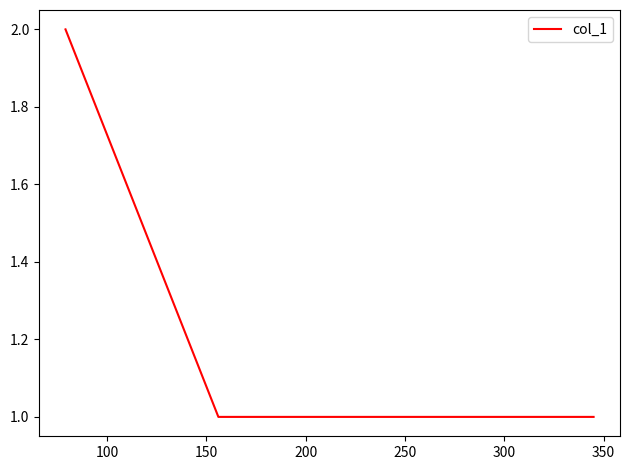

True or false: there are more than 1 points higher than both neighbors.

False